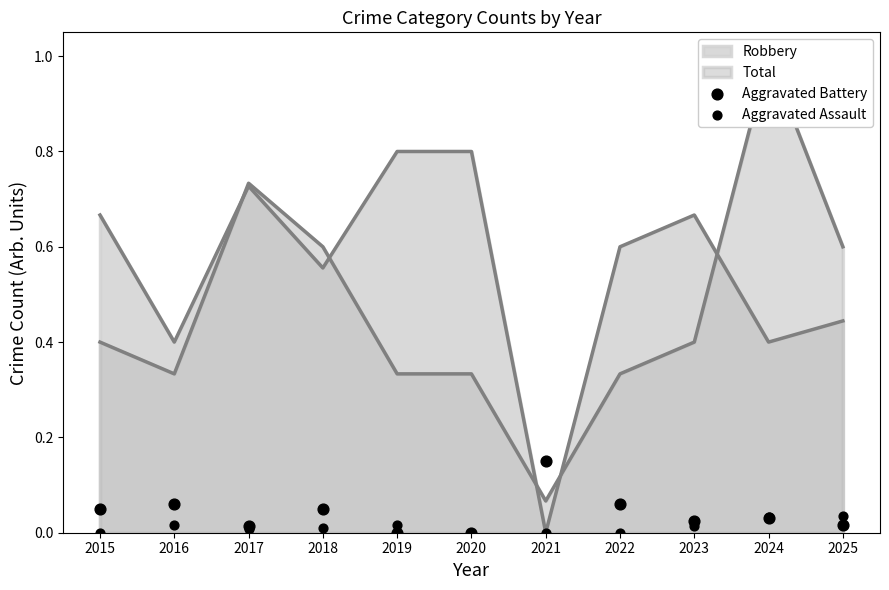

At which category is the sum across all series the highest?

2021